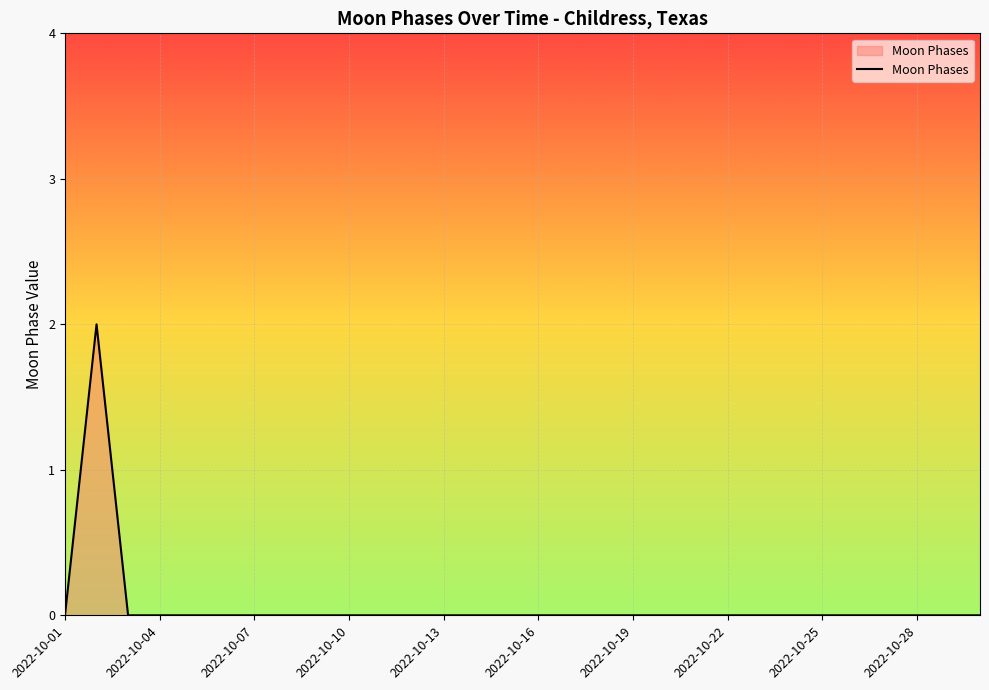

How many values are between 0 and 1?

29